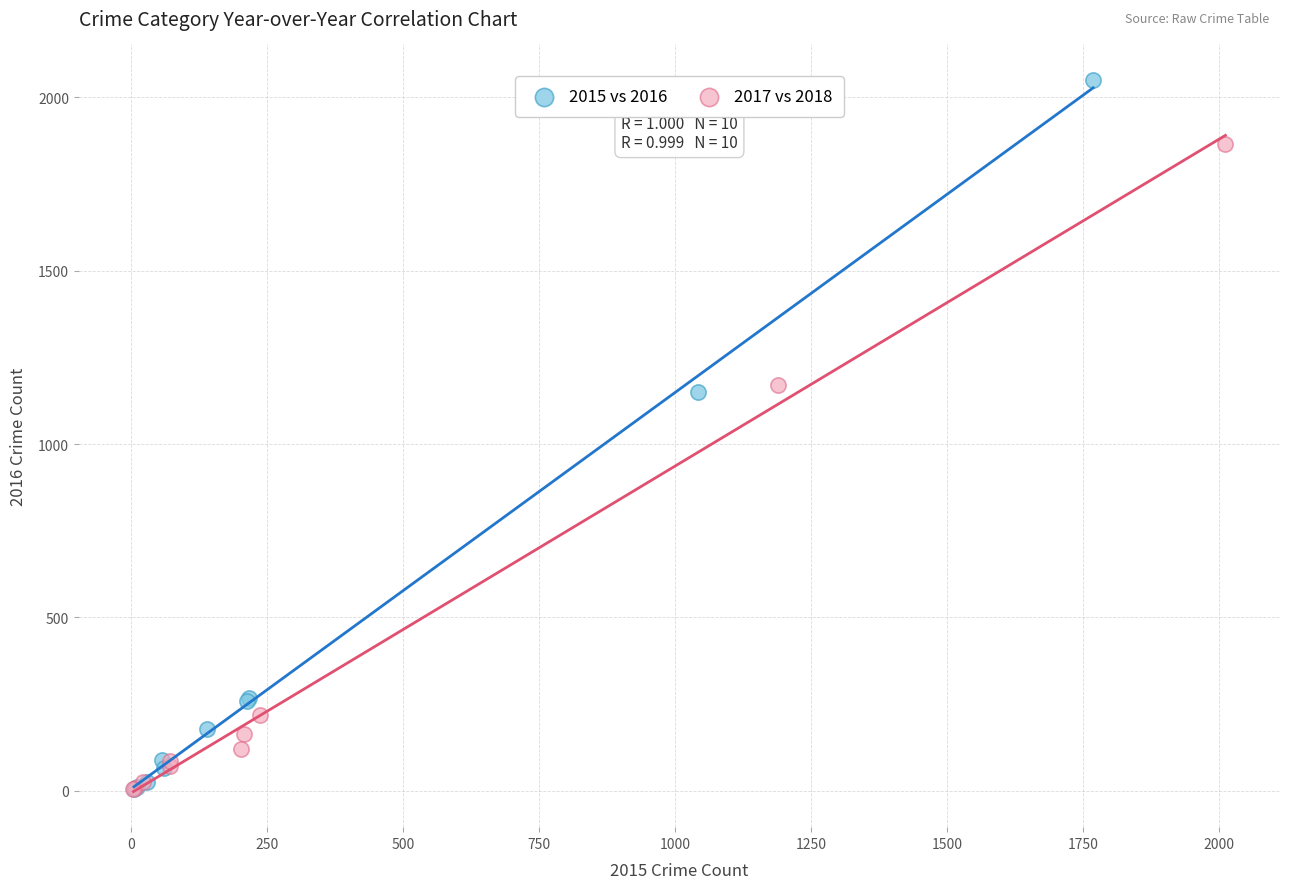

Which series has the widest spread of Y values?

2015 vs 2016